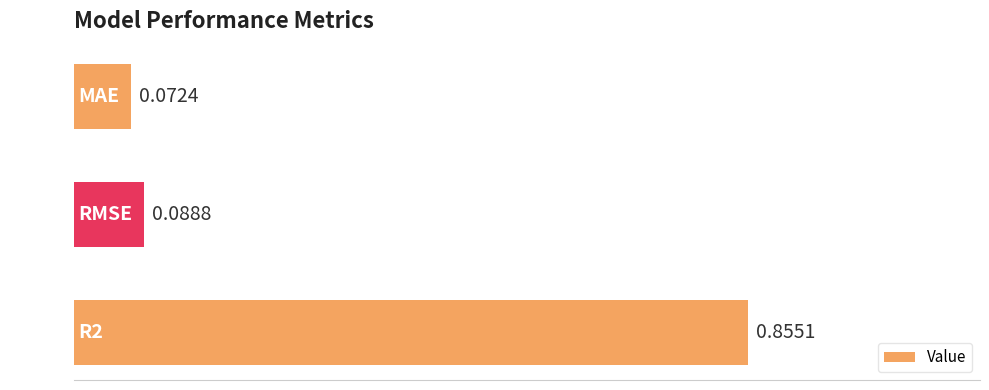

List the labels in order of value, smallest first.

MAE, RMSE, R2